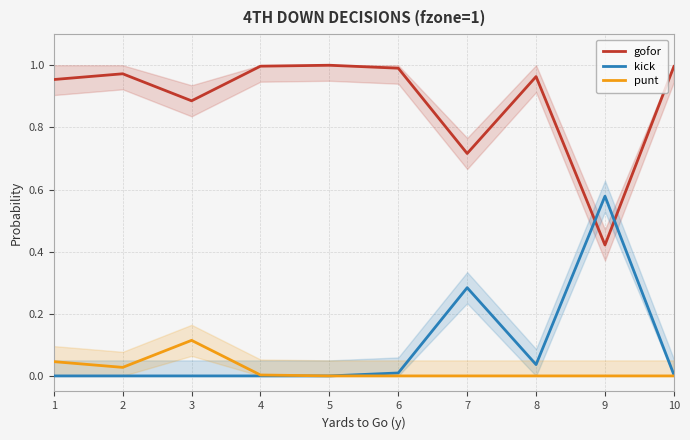

Which series has the largest total across all categories?

gofor